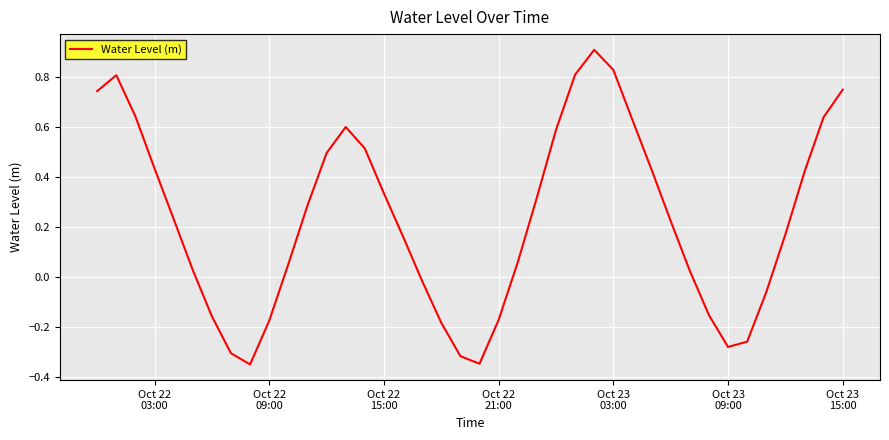

What is the difference between the maximum and minimum values?

1.3